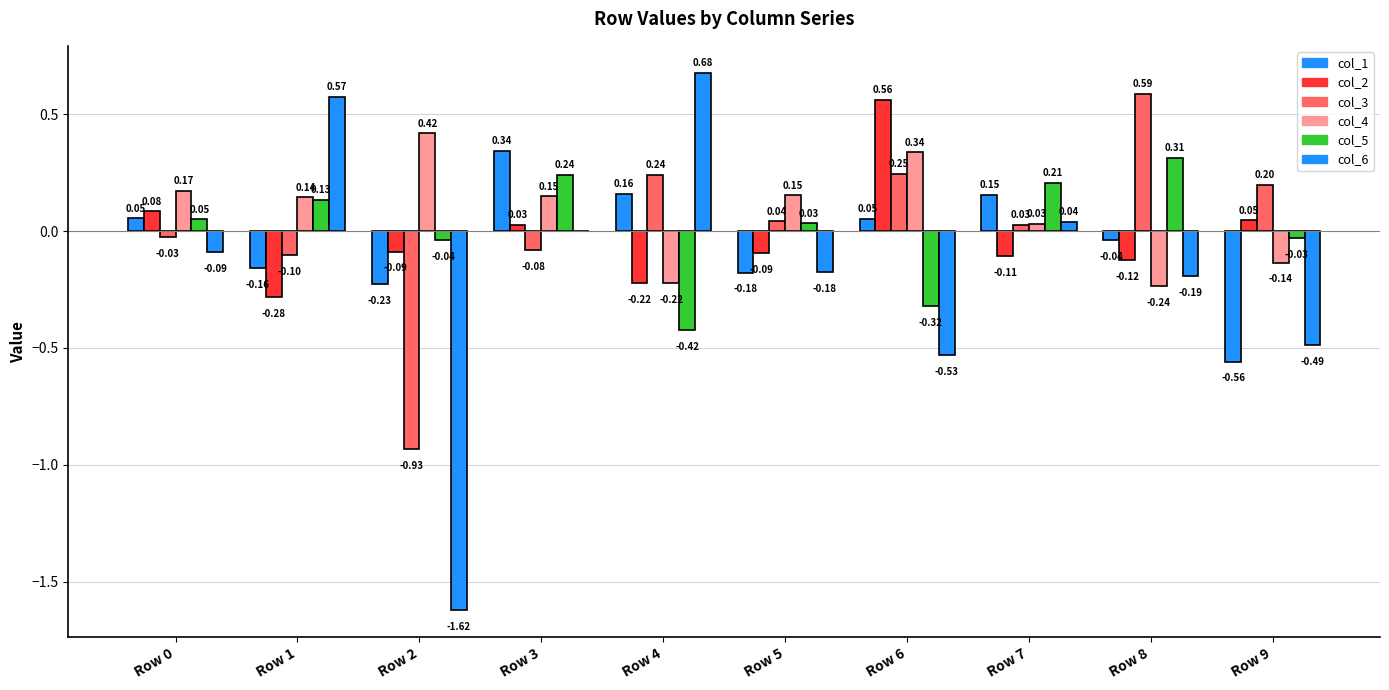

Count the number of data series in this chart.

6